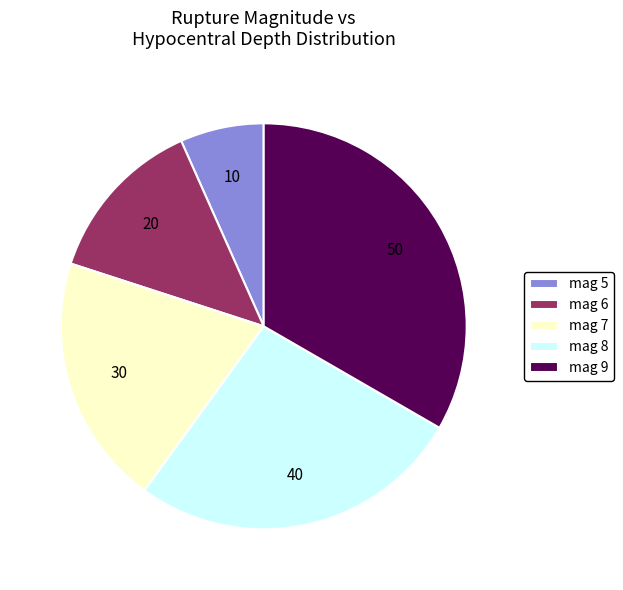

Do mag 7 and mag 5 together represent more than half of the pie?

No